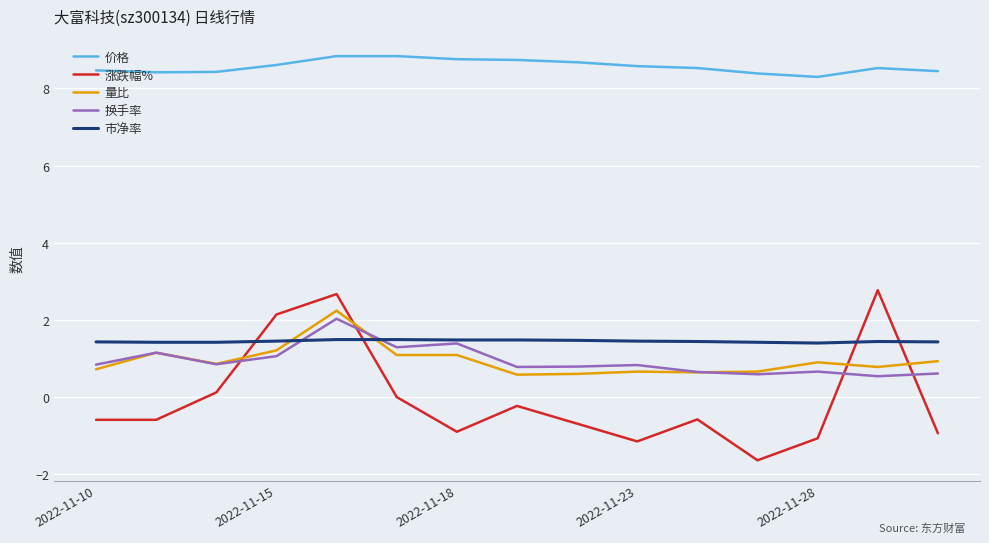

What are all the series names shown in the legend?

价格, 涨跌幅%, 量比, 换手率, 市净率